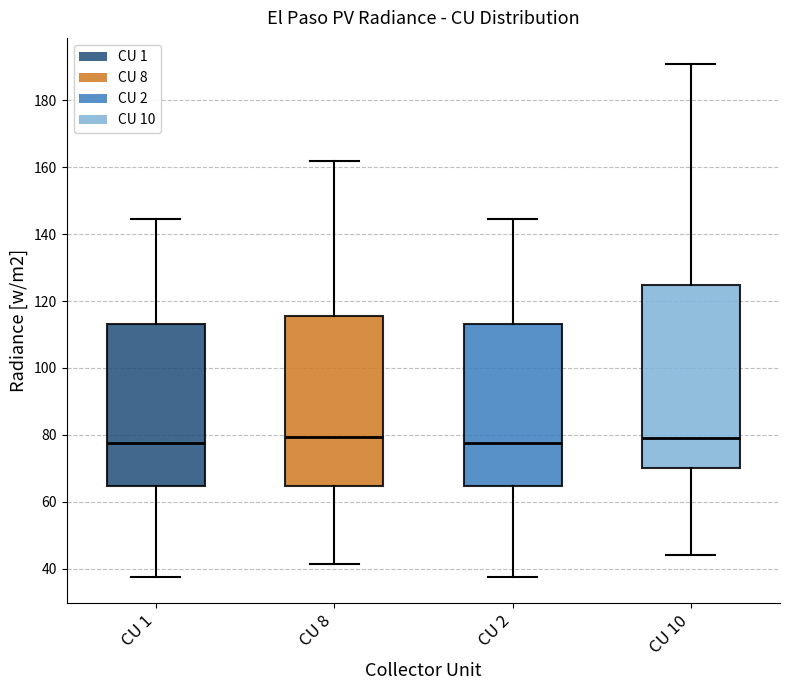

Where does the lower whisker of the box for CU 2 end on the y-axis? The values are not printed on the chart, so give them approximately, as read against the axis.

38